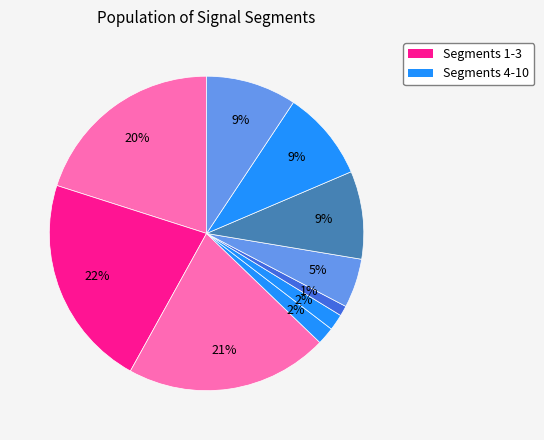

Count the number of slices in the pie.

10